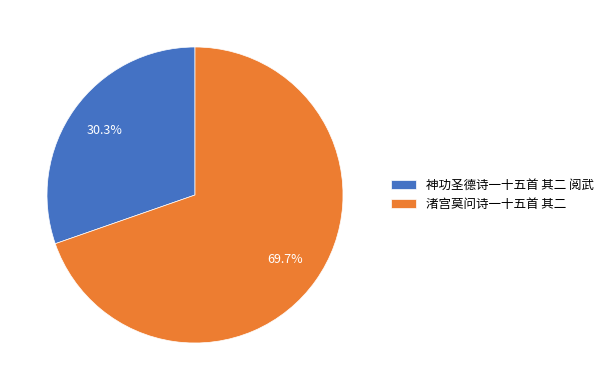

How many slices are in this pie chart?

2